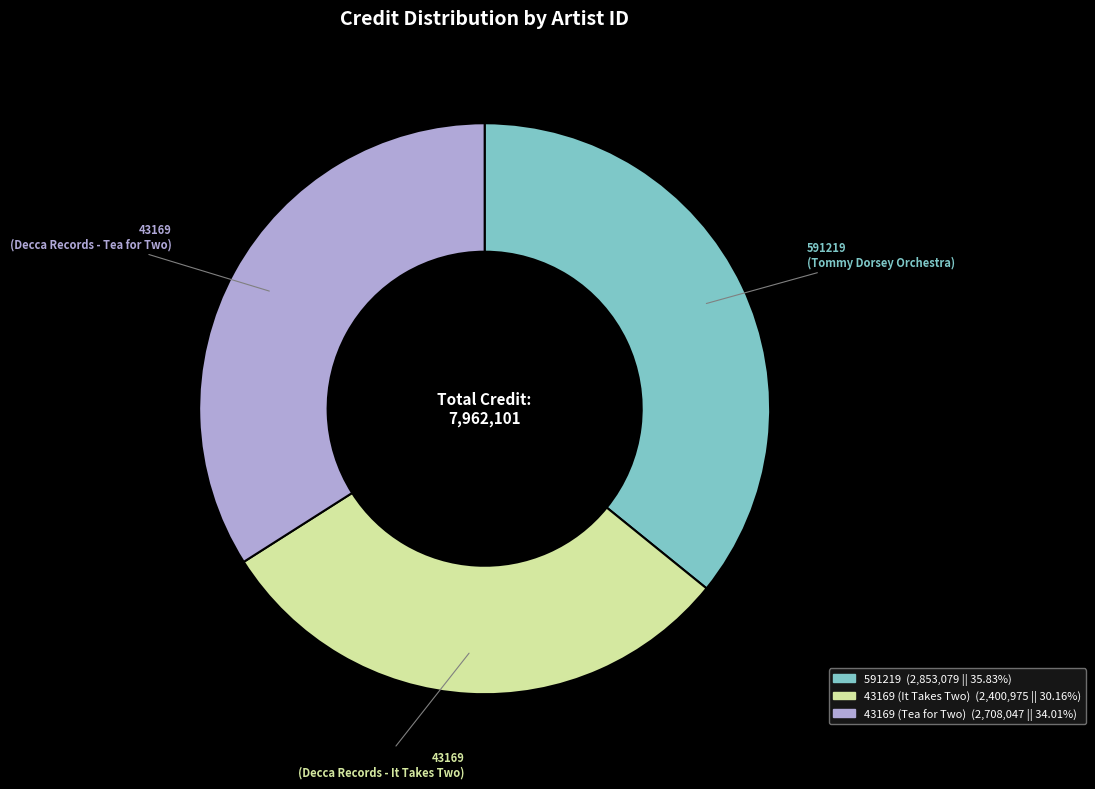

Is there any slice that represents more than half of the pie?

No